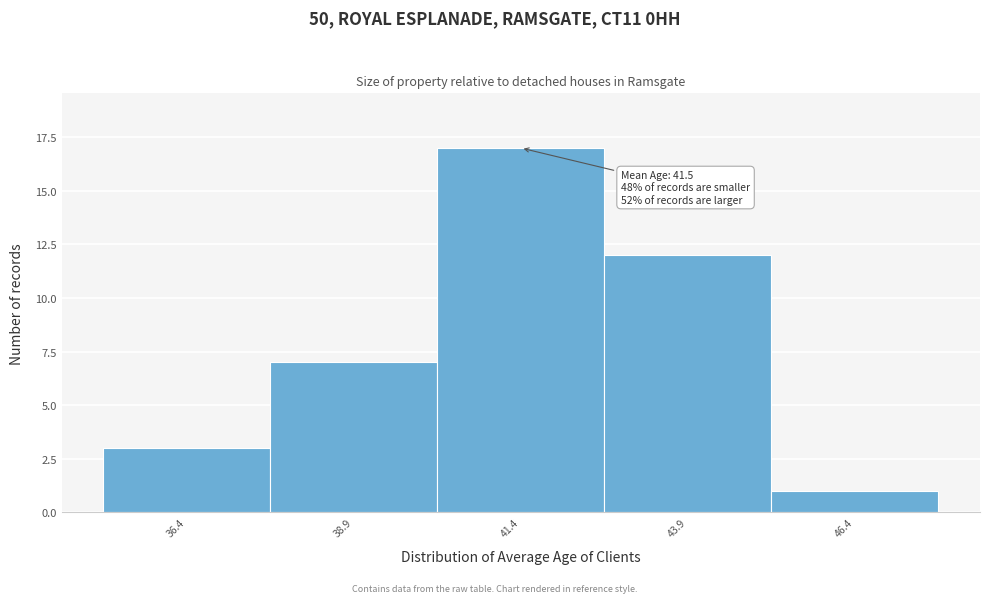

Over which range of the x-axis is the bar tallest?

40.0 to 42.5